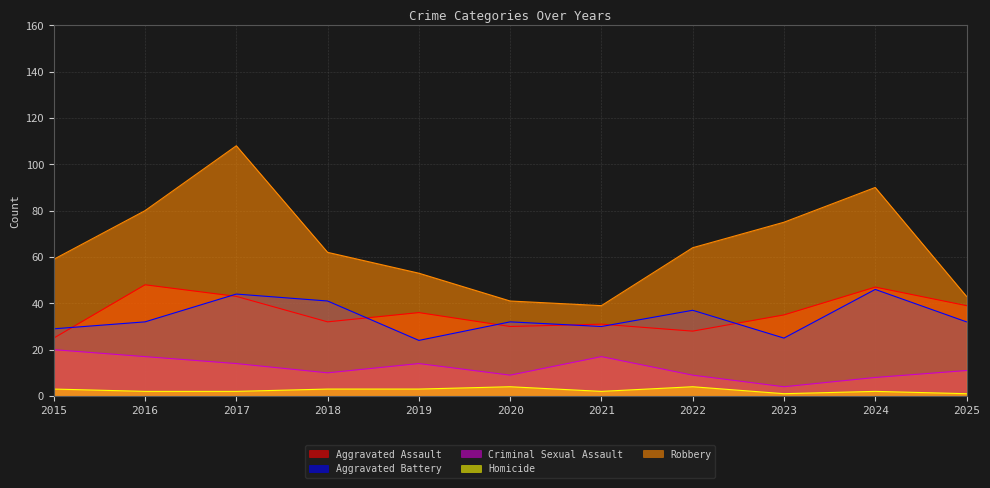

What is the value of the Homicide point at the 5th from the left?

3